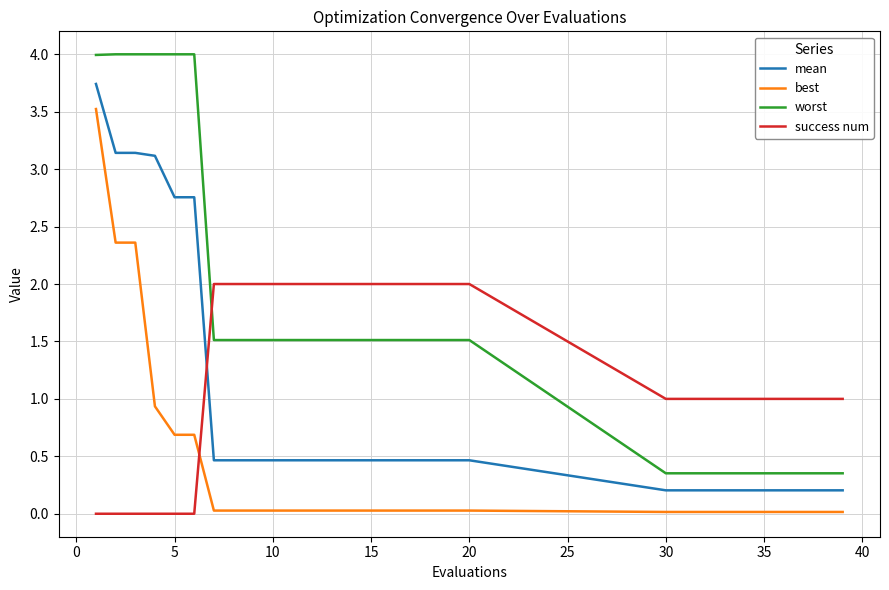

Is this an area chart (filled region under the line)?

No